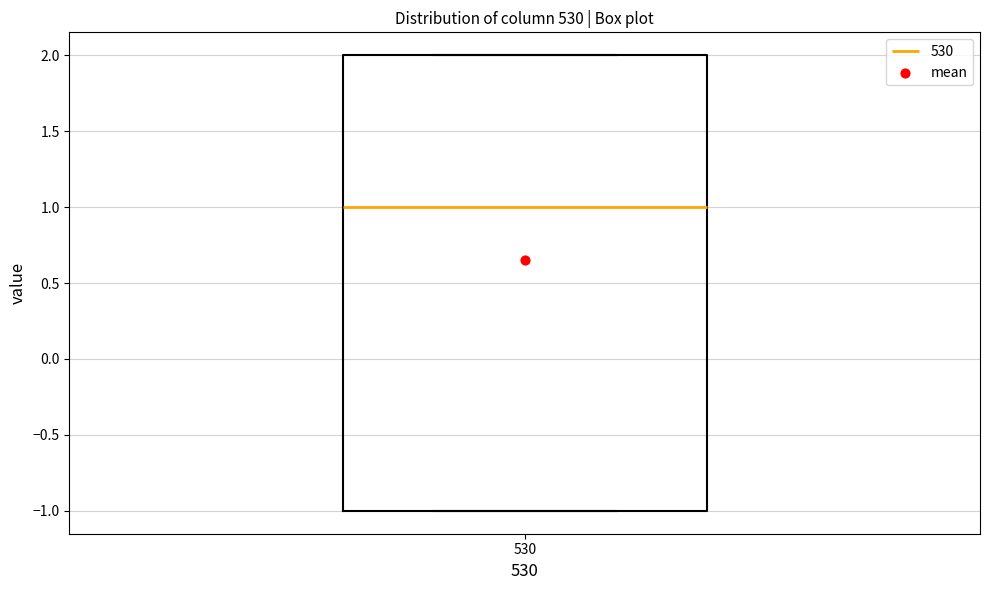

Transcribe this box plot: give where the median line is, the range the box spans, and where the two whiskers end, as read against the y-axis. The values are not printed on the chart, so give them approximately, as read against the axis.

median 1, box -1 to 2, whiskers -1 to 2